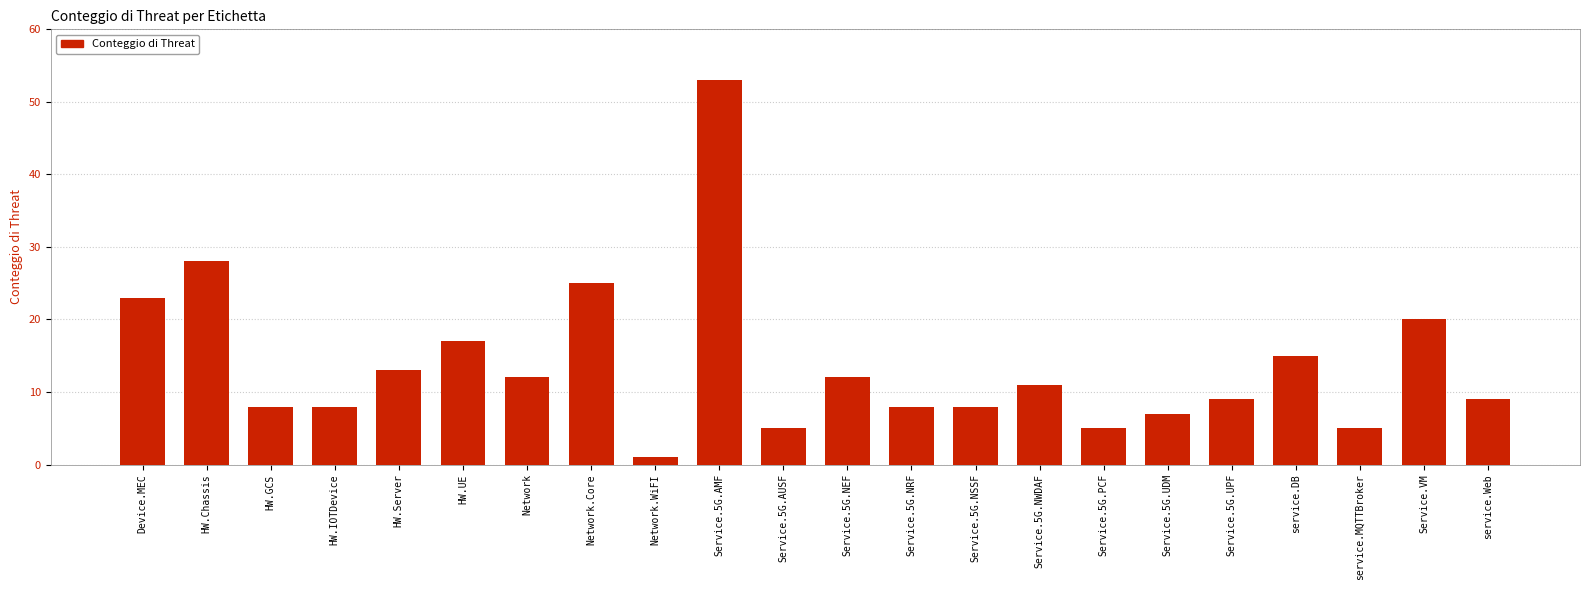

What is the sum of all values?

302